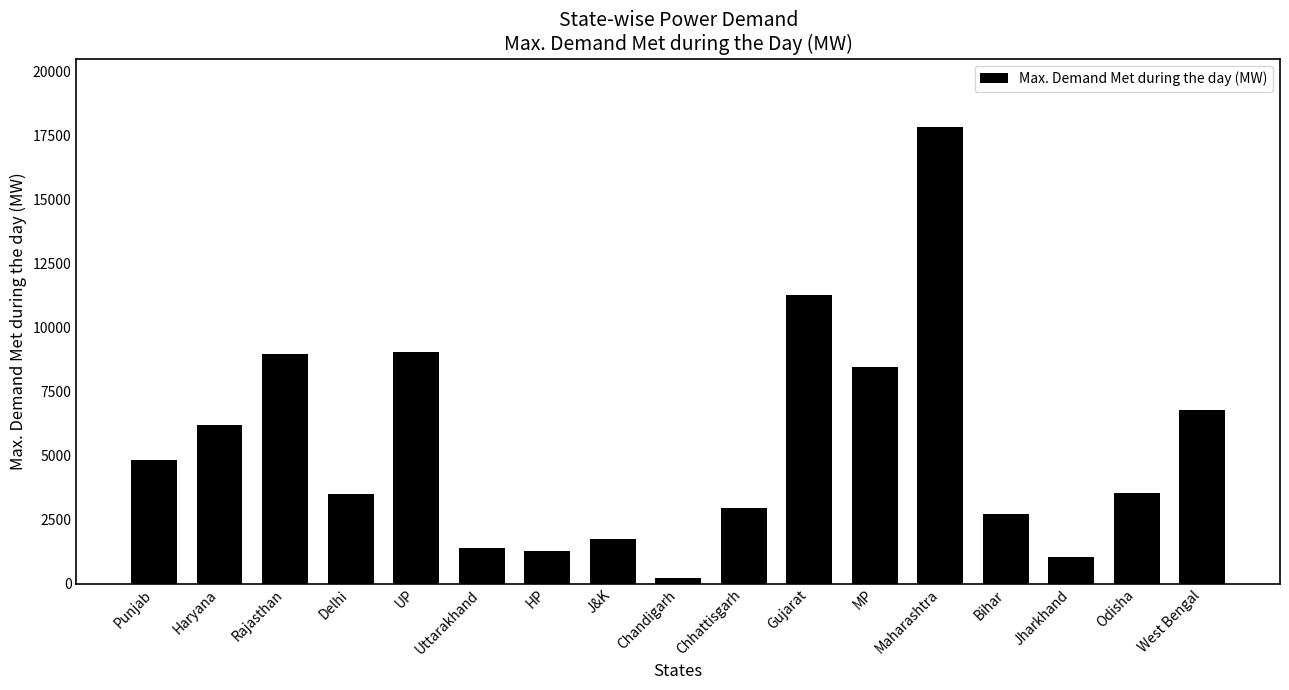

What is the label of the 7th bar from the left?

HP